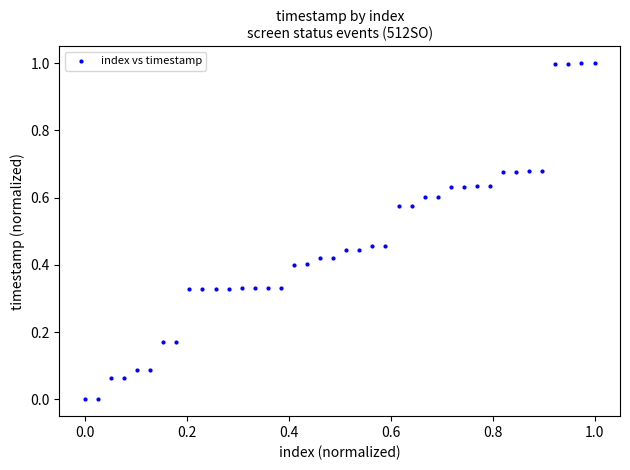

What is the range of X values (max minus min)?

1.0